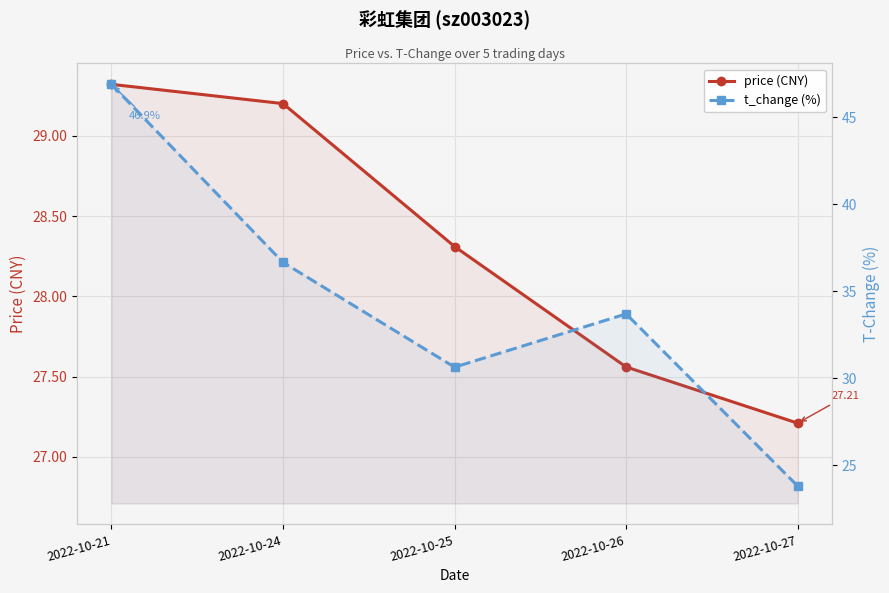

Is the value of t_change (%) at 2022-10-27 greater than the value of price (CNY) at 2022-10-27?

No